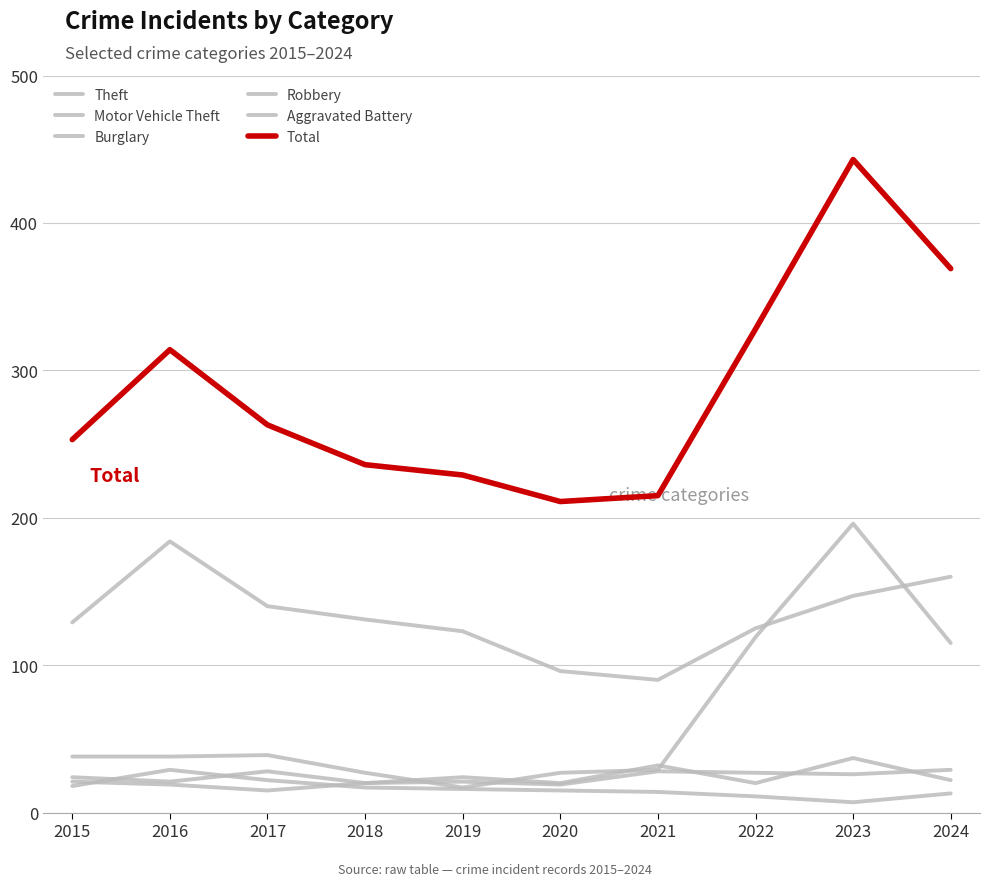

Which label corresponds to the largest value in the chart?

2023